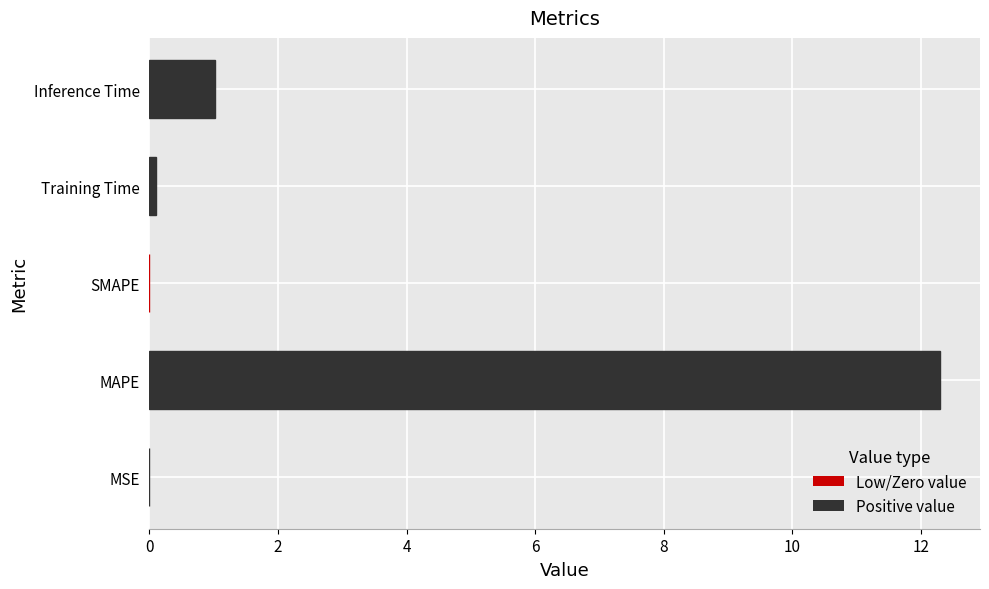

What is the sum of all values?

13.4